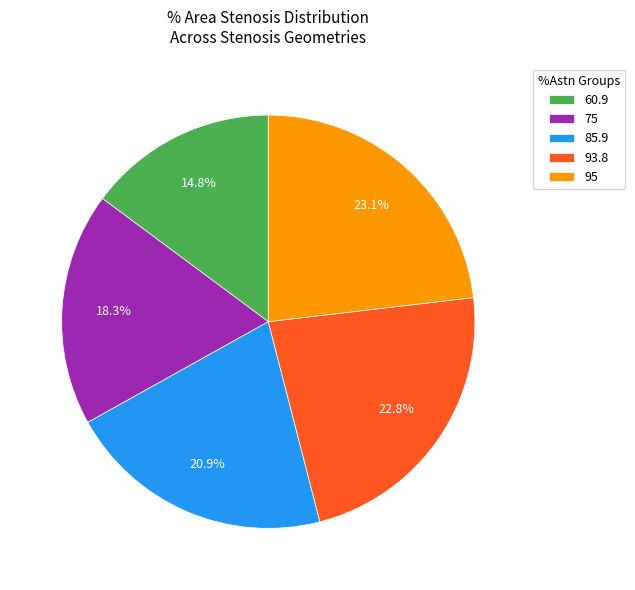

Is there any slice that represents more than half of the pie?

No